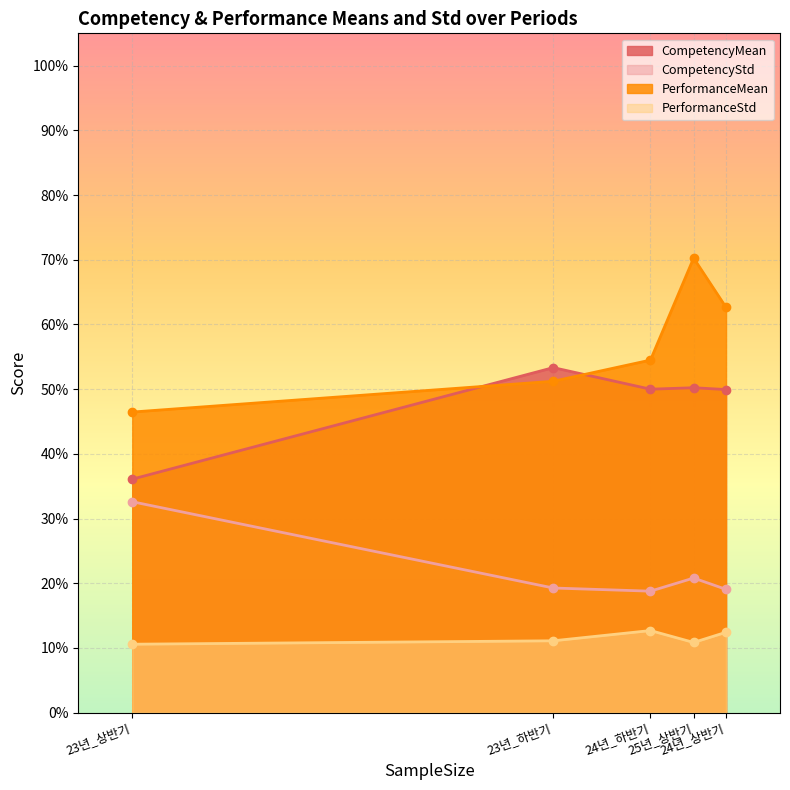

How many data points does each series have?

5